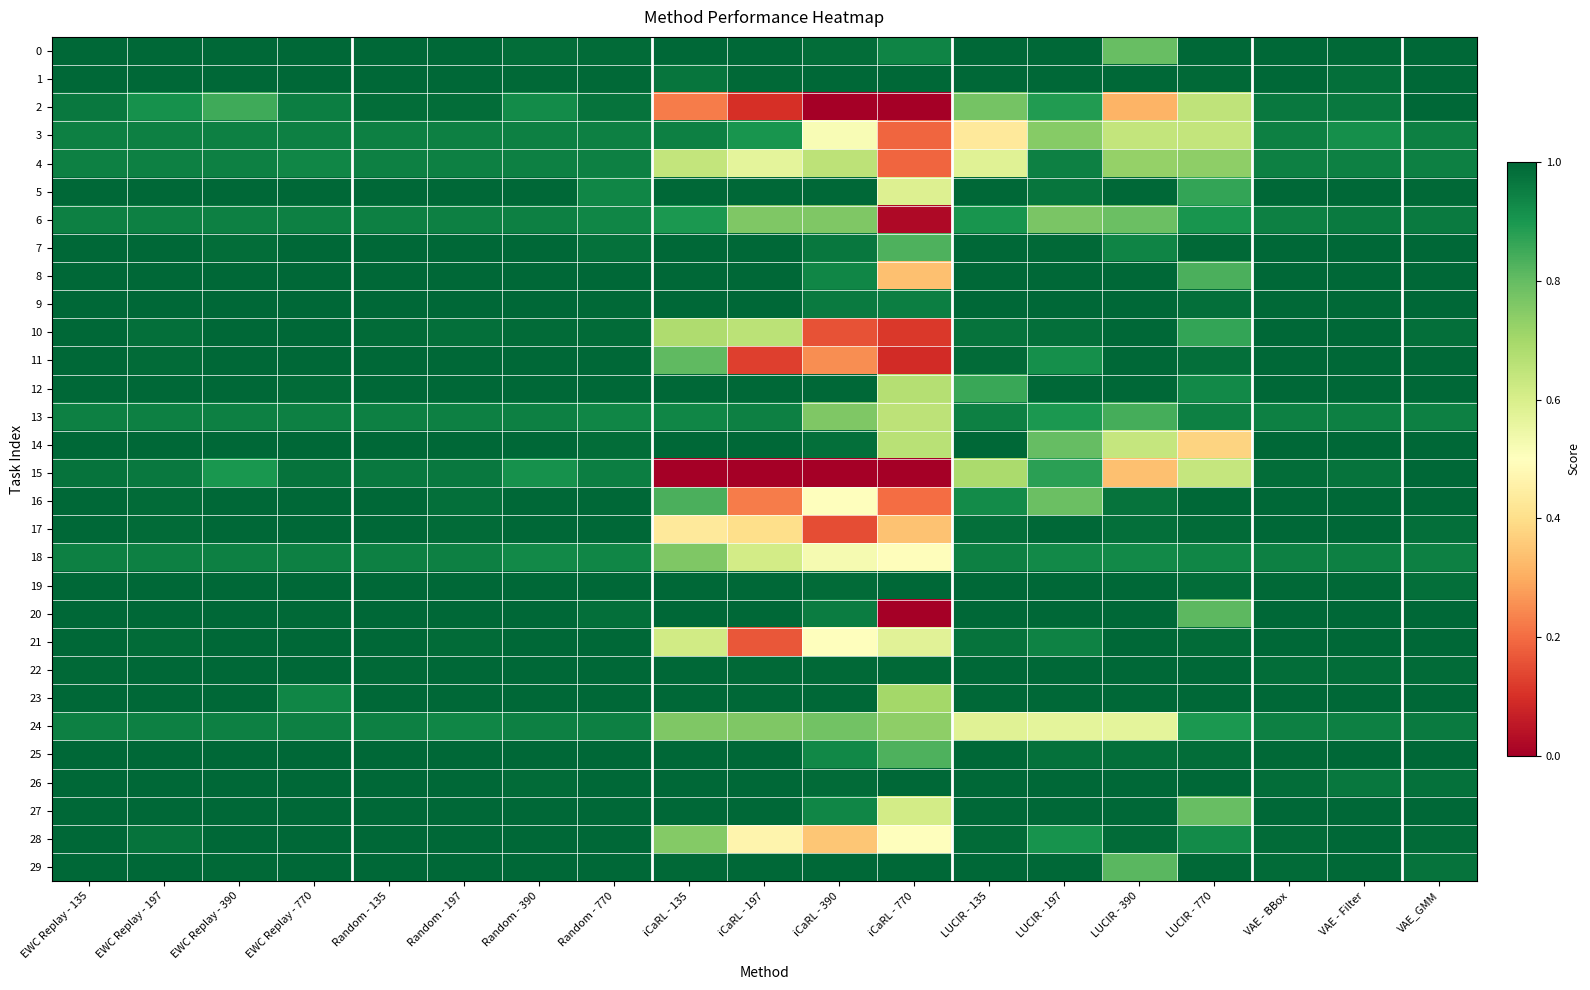

Reading left to right, list all the values displayed in this chart.

0: EWC Replay - 135=1.0	EWC Replay - 197=1.0	EWC Replay - 390=1.0	EWC Replay - 770=1.0	Random - 135=1.0	Random - 197=1.0	Random - 390=1.0	Random - 770=1.0	iCaRL - 135=1.0	iCaRL - 197=1.0	iCaRL - 390=1.0	iCaRL - 770=0.9	LUCIR - 135=1.0	LUCIR - 197=1.0	LUCIR - 390=0.8	LUCIR - 770=1.0	VAE - BBox=1.0	VAE - Filter=1.0	VAE_GMM=1.0
1: EWC Replay - 135=1.0	EWC Replay - 197=1.0	EWC Replay - 390=1.0	EWC Replay - 770=1.0	Random - 135=1.0	Random - 197=1.0	Random - 390=1.0	Random - 770=1.0	iCaRL - 135=1.0	iCaRL - 197=1.0	iCaRL - 390=1.0	iCaRL - 770=1.0	LUCIR - 135=1.0	LUCIR - 197=1.0	LUCIR - 390=1.0	LUCIR - 770=1.0	VAE - BBox=1.0	VAE - Filter=1.0	VAE_GMM=1.0
2: EWC Replay - 135=1.0	EWC Replay - 197=0.9	EWC Replay - 390=0.8	EWC Replay - 770=0.9	Random - 135=1.0	Random - 197=1.0	Random - 390=0.9	Random - 770=1.0	iCaRL - 135=0.2	iCaRL - 197=0.1	iCaRL - 390=0.0	iCaRL - 770=0.0	LUCIR - 135=0.8	LUCIR - 197=0.9	LUCIR - 390=0.3	LUCIR - 770=0.7	VAE - BBox=1.0	VAE - Filter=1.0	VAE_GMM=1.0
3: EWC Replay - 135=0.9	EWC Replay - 197=0.9	EWC Replay - 390=0.9	EWC Replay - 770=0.9	Random - 135=0.9	Random - 197=0.9	Random - 390=0.9	Random - 770=0.9	iCaRL - 135=0.9	iCaRL - 197=0.9	iCaRL - 390=0.5	iCaRL - 770=0.2	LUCIR - 135=0.4	LUCIR - 197=0.7	LUCIR - 390=0.6	LUCIR - 770=0.6	VAE - BBox=0.9	VAE - Filter=0.9	VAE_GMM=0.9
4: EWC Replay - 135=0.9	EWC Replay - 197=0.9	EWC Replay - 390=0.9	EWC Replay - 770=0.9	Random - 135=0.9	Random - 197=0.9	Random - 390=0.9	Random - 770=0.9	iCaRL - 135=0.6	iCaRL - 197=0.6	iCaRL - 390=0.7	iCaRL - 770=0.2	LUCIR - 135=0.6	LUCIR - 197=0.9	LUCIR - 390=0.7	LUCIR - 770=0.7	VAE - BBox=0.9	VAE - Filter=0.9	VAE_GMM=0.9
5: EWC Replay - 135=1.0	EWC Replay - 197=1.0	EWC Replay - 390=1.0	EWC Replay - 770=1.0	Random - 135=1.0	Random - 197=1.0	Random - 390=1.0	Random - 770=0.9	iCaRL - 135=1.0	iCaRL - 197=1.0	iCaRL - 390=1.0	iCaRL - 770=0.6	LUCIR - 135=1.0	LUCIR - 197=1.0	LUCIR - 390=1.0	LUCIR - 770=0.9	VAE - BBox=1.0	VAE - Filter=1.0	VAE_GMM=1.0
6: EWC Replay - 135=0.9	EWC Replay - 197=0.9	EWC Replay - 390=0.9	EWC Replay - 770=0.9	Random - 135=0.9	Random - 197=0.9	Random - 390=0.9	Random - 770=0.9	iCaRL - 135=0.9	iCaRL - 197=0.8	iCaRL - 390=0.8	iCaRL - 770=0.0	LUCIR - 135=0.9	LUCIR - 197=0.8	LUCIR - 390=0.8	LUCIR - 770=0.9	VAE - BBox=0.9	VAE - Filter=1.0	VAE_GMM=1.0
7: EWC Replay - 135=1.0	EWC Replay - 197=1.0	EWC Replay - 390=1.0	EWC Replay - 770=1.0	Random - 135=1.0	Random - 197=1.0	Random - 390=1.0	Random - 770=1.0	iCaRL - 135=1.0	iCaRL - 197=1.0	iCaRL - 390=1.0	iCaRL - 770=0.8	LUCIR - 135=1.0	LUCIR - 197=1.0	LUCIR - 390=0.9	LUCIR - 770=1.0	VAE - BBox=1.0	VAE - Filter=1.0	VAE_GMM=1.0
8: EWC Replay - 135=1.0	EWC Replay - 197=1.0	EWC Replay - 390=1.0	EWC Replay - 770=1.0	Random - 135=1.0	Random - 197=1.0	Random - 390=1.0	Random - 770=1.0	iCaRL - 135=1.0	iCaRL - 197=1.0	iCaRL - 390=0.9	iCaRL - 770=0.3	LUCIR - 135=1.0	LUCIR - 197=1.0	LUCIR - 390=1.0	LUCIR - 770=0.8	VAE - BBox=1.0	VAE - Filter=1.0	VAE_GMM=1.0
9: EWC Replay - 135=1.0	EWC Replay - 197=1.0	EWC Replay - 390=1.0	EWC Replay - 770=1.0	Random - 135=1.0	Random - 197=1.0	Random - 390=1.0	Random - 770=1.0	iCaRL - 135=1.0	iCaRL - 197=1.0	iCaRL - 390=1.0	iCaRL - 770=1.0	LUCIR - 135=1.0	LUCIR - 197=1.0	LUCIR - 390=1.0	LUCIR - 770=1.0	VAE - BBox=1.0	VAE - Filter=1.0	VAE_GMM=1.0
10: EWC Replay - 135=1.0	EWC Replay - 197=1.0	EWC Replay - 390=1.0	EWC Replay - 770=1.0	Random - 135=1.0	Random - 197=1.0	Random - 390=1.0	Random - 770=1.0	iCaRL - 135=0.7	iCaRL - 197=0.7	iCaRL - 390=0.2	iCaRL - 770=0.1	LUCIR - 135=1.0	LUCIR - 197=1.0	LUCIR - 390=1.0	LUCIR - 770=0.9	VAE - BBox=1.0	VAE - Filter=1.0	VAE_GMM=1.0
11: EWC Replay - 135=1.0	EWC Replay - 197=1.0	EWC Replay - 390=1.0	EWC Replay - 770=1.0	Random - 135=1.0	Random - 197=1.0	Random - 390=1.0	Random - 770=1.0	iCaRL - 135=0.8	iCaRL - 197=0.1	iCaRL - 390=0.2	iCaRL - 770=0.1	LUCIR - 135=1.0	LUCIR - 197=0.9	LUCIR - 390=1.0	LUCIR - 770=1.0	VAE - BBox=1.0	VAE - Filter=1.0	VAE_GMM=1.0
12: EWC Replay - 135=1.0	EWC Replay - 197=1.0	EWC Replay - 390=1.0	EWC Replay - 770=1.0	Random - 135=1.0	Random - 197=1.0	Random - 390=1.0	Random - 770=1.0	iCaRL - 135=1.0	iCaRL - 197=1.0	iCaRL - 390=1.0	iCaRL - 770=0.7	LUCIR - 135=0.9	LUCIR - 197=1.0	LUCIR - 390=1.0	LUCIR - 770=0.9	VAE - BBox=1.0	VAE - Filter=1.0	VAE_GMM=1.0
13: EWC Replay - 135=0.9	EWC Replay - 197=0.9	EWC Replay - 390=0.9	EWC Replay - 770=0.9	Random - 135=0.9	Random - 197=0.9	Random - 390=0.9	Random - 770=0.9	iCaRL - 135=0.9	iCaRL - 197=0.9	iCaRL - 390=0.8	iCaRL - 770=0.7	LUCIR - 135=0.9	LUCIR - 197=0.9	LUCIR - 390=0.8	LUCIR - 770=0.9	VAE - BBox=0.9	VAE - Filter=0.9	VAE_GMM=0.9
14: EWC Replay - 135=1.0	EWC Replay - 197=1.0	EWC Replay - 390=1.0	EWC Replay - 770=1.0	Random - 135=1.0	Random - 197=1.0	Random - 390=1.0	Random - 770=1.0	iCaRL - 135=1.0	iCaRL - 197=1.0	iCaRL - 390=1.0	iCaRL - 770=0.7	LUCIR - 135=1.0	LUCIR - 197=0.8	LUCIR - 390=0.6	LUCIR - 770=0.4	VAE - BBox=1.0	VAE - Filter=1.0	VAE_GMM=1.0
15: EWC Replay - 135=1.0	EWC Replay - 197=1.0	EWC Replay - 390=0.9	EWC Replay - 770=1.0	Random - 135=1.0	Random - 197=1.0	Random - 390=0.9	Random - 770=0.9	iCaRL - 135=0.0	iCaRL - 197=0.0	iCaRL - 390=0.0	iCaRL - 770=0.0	LUCIR - 135=0.7	LUCIR - 197=0.9	LUCIR - 390=0.3	LUCIR - 770=0.6	VAE - BBox=1.0	VAE - Filter=1.0	VAE_GMM=1.0
16: EWC Replay - 135=1.0	EWC Replay - 197=1.0	EWC Replay - 390=1.0	EWC Replay - 770=1.0	Random - 135=1.0	Random - 197=1.0	Random - 390=1.0	Random - 770=1.0	iCaRL - 135=0.8	iCaRL - 197=0.2	iCaRL - 390=0.5	iCaRL - 770=0.2	LUCIR - 135=0.9	LUCIR - 197=0.8	LUCIR - 390=1.0	LUCIR - 770=1.0	VAE - BBox=1.0	VAE - Filter=1.0	VAE_GMM=1.0
17: EWC Replay - 135=1.0	EWC Replay - 197=1.0	EWC Replay - 390=1.0	EWC Replay - 770=1.0	Random - 135=1.0	Random - 197=1.0	Random - 390=1.0	Random - 770=1.0	iCaRL - 135=0.4	iCaRL - 197=0.4	iCaRL - 390=0.1	iCaRL - 770=0.3	LUCIR - 135=1.0	LUCIR - 197=1.0	LUCIR - 390=1.0	LUCIR - 770=1.0	VAE - BBox=1.0	VAE - Filter=1.0	VAE_GMM=1.0
18: EWC Replay - 135=0.9	EWC Replay - 197=0.9	EWC Replay - 390=0.9	EWC Replay - 770=0.9	Random - 135=0.9	Random - 197=0.9	Random - 390=0.9	Random - 770=0.9	iCaRL - 135=0.8	iCaRL - 197=0.6	iCaRL - 390=0.5	iCaRL - 770=0.5	LUCIR - 135=0.9	LUCIR - 197=0.9	LUCIR - 390=0.9	LUCIR - 770=0.9	VAE - BBox=0.9	VAE - Filter=0.9	VAE_GMM=0.9
19: EWC Replay - 135=1.0	EWC Replay - 197=1.0	EWC Replay - 390=1.0	EWC Replay - 770=1.0	Random - 135=1.0	Random - 197=1.0	Random - 390=1.0	Random - 770=1.0	iCaRL - 135=1.0	iCaRL - 197=1.0	iCaRL - 390=1.0	iCaRL - 770=1.0	LUCIR - 135=1.0	LUCIR - 197=1.0	LUCIR - 390=1.0	LUCIR - 770=1.0	VAE - BBox=1.0	VAE - Filter=1.0	VAE_GMM=1.0
20: EWC Replay - 135=1.0	EWC Replay - 197=1.0	EWC Replay - 390=1.0	EWC Replay - 770=1.0	Random - 135=1.0	Random - 197=1.0	Random - 390=1.0	Random - 770=1.0	iCaRL - 135=1.0	iCaRL - 197=1.0	iCaRL - 390=1.0	iCaRL - 770=0.0	LUCIR - 135=1.0	LUCIR - 197=1.0	LUCIR - 390=1.0	LUCIR - 770=0.8	VAE - BBox=1.0	VAE - Filter=1.0	VAE_GMM=1.0
21: EWC Replay - 135=1.0	EWC Replay - 197=1.0	EWC Replay - 390=1.0	EWC Replay - 770=1.0	Random - 135=1.0	Random - 197=1.0	Random - 390=1.0	Random - 770=1.0	iCaRL - 135=0.6	iCaRL - 197=0.2	iCaRL - 390=0.5	iCaRL - 770=0.6	LUCIR - 135=1.0	LUCIR - 197=0.9	LUCIR - 390=1.0	LUCIR - 770=1.0	VAE - BBox=1.0	VAE - Filter=1.0	VAE_GMM=1.0
22: EWC Replay - 135=1.0	EWC Replay - 197=1.0	EWC Replay - 390=1.0	EWC Replay - 770=1.0	Random - 135=1.0	Random - 197=1.0	Random - 390=1.0	Random - 770=1.0	iCaRL - 135=1.0	iCaRL - 197=1.0	iCaRL - 390=1.0	iCaRL - 770=1.0	LUCIR - 135=1.0	LUCIR - 197=1.0	LUCIR - 390=1.0	LUCIR - 770=1.0	VAE - BBox=1.0	VAE - Filter=1.0	VAE_GMM=1.0
23: EWC Replay - 135=1.0	EWC Replay - 197=1.0	EWC Replay - 390=1.0	EWC Replay - 770=0.9	Random - 135=1.0	Random - 197=1.0	Random - 390=1.0	Random - 770=1.0	iCaRL - 135=1.0	iCaRL - 197=1.0	iCaRL - 390=1.0	iCaRL - 770=0.7	LUCIR - 135=1.0	LUCIR - 197=1.0	LUCIR - 390=1.0	LUCIR - 770=1.0	VAE - BBox=1.0	VAE - Filter=1.0	VAE_GMM=1.0
24: EWC Replay - 135=0.9	EWC Replay - 197=0.9	EWC Replay - 390=0.9	EWC Replay - 770=0.9	Random - 135=0.9	Random - 197=0.9	Random - 390=0.9	Random - 770=0.9	iCaRL - 135=0.8	iCaRL - 197=0.8	iCaRL - 390=0.8	iCaRL - 770=0.7	LUCIR - 135=0.6	LUCIR - 197=0.6	LUCIR - 390=0.6	LUCIR - 770=0.9	VAE - BBox=0.9	VAE - Filter=0.9	VAE_GMM=1.0
25: EWC Replay - 135=1.0	EWC Replay - 197=1.0	EWC Replay - 390=1.0	EWC Replay - 770=1.0	Random - 135=1.0	Random - 197=1.0	Random - 390=1.0	Random - 770=1.0	iCaRL - 135=1.0	iCaRL - 197=1.0	iCaRL - 390=0.9	iCaRL - 770=0.8	LUCIR - 135=1.0	LUCIR - 197=1.0	LUCIR - 390=1.0	LUCIR - 770=1.0	VAE - BBox=1.0	VAE - Filter=1.0	VAE_GMM=1.0
26: EWC Replay - 135=1.0	EWC Replay - 197=1.0	EWC Replay - 390=1.0	EWC Replay - 770=1.0	Random - 135=1.0	Random - 197=1.0	Random - 390=1.0	Random - 770=1.0	iCaRL - 135=1.0	iCaRL - 197=1.0	iCaRL - 390=1.0	iCaRL - 770=1.0	LUCIR - 135=1.0	LUCIR - 197=1.0	LUCIR - 390=1.0	LUCIR - 770=1.0	VAE - BBox=1.0	VAE - Filter=1.0	VAE_GMM=1.0
27: EWC Replay - 135=1.0	EWC Replay - 197=1.0	EWC Replay - 390=1.0	EWC Replay - 770=1.0	Random - 135=1.0	Random - 197=1.0	Random - 390=1.0	Random - 770=1.0	iCaRL - 135=1.0	iCaRL - 197=1.0	iCaRL - 390=0.9	iCaRL - 770=0.6	LUCIR - 135=1.0	LUCIR - 197=1.0	LUCIR - 390=1.0	LUCIR - 770=0.8	VAE - BBox=1.0	VAE - Filter=1.0	VAE_GMM=1.0
28: EWC Replay - 135=1.0	EWC Replay - 197=1.0	EWC Replay - 390=1.0	EWC Replay - 770=1.0	Random - 135=1.0	Random - 197=1.0	Random - 390=1.0	Random - 770=1.0	iCaRL - 135=0.8	iCaRL - 197=0.5	iCaRL - 390=0.3	iCaRL - 770=0.5	LUCIR - 135=1.0	LUCIR - 197=0.9	LUCIR - 390=1.0	LUCIR - 770=0.9	VAE - BBox=1.0	VAE - Filter=1.0	VAE_GMM=1.0
29: EWC Replay - 135=1.0	EWC Replay - 197=1.0	EWC Replay - 390=1.0	EWC Replay - 770=1.0	Random - 135=1.0	Random - 197=1.0	Random - 390=1.0	Random - 770=1.0	iCaRL - 135=1.0	iCaRL - 197=1.0	iCaRL - 390=1.0	iCaRL - 770=1.0	LUCIR - 135=1.0	LUCIR - 197=1.0	LUCIR - 390=0.8	LUCIR - 770=1.0	VAE - BBox=1.0	VAE - Filter=1.0	VAE_GMM=1.0